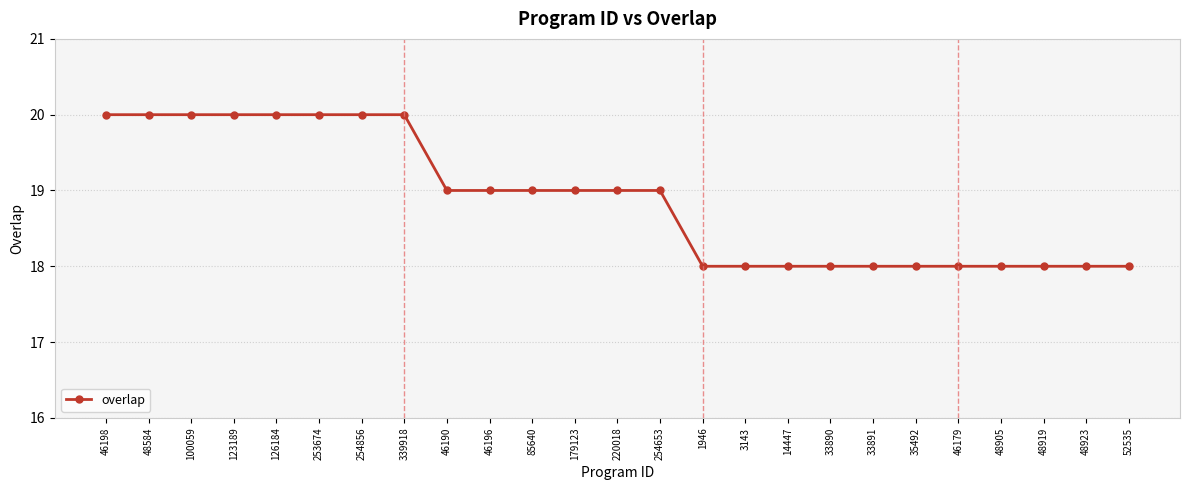

What is the sum of the values at 3143 and 254856?

38